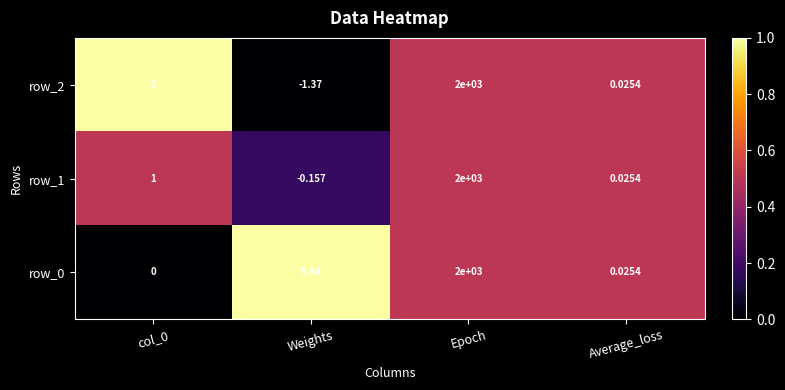

At which category is the sum across all series the highest?

Epoch